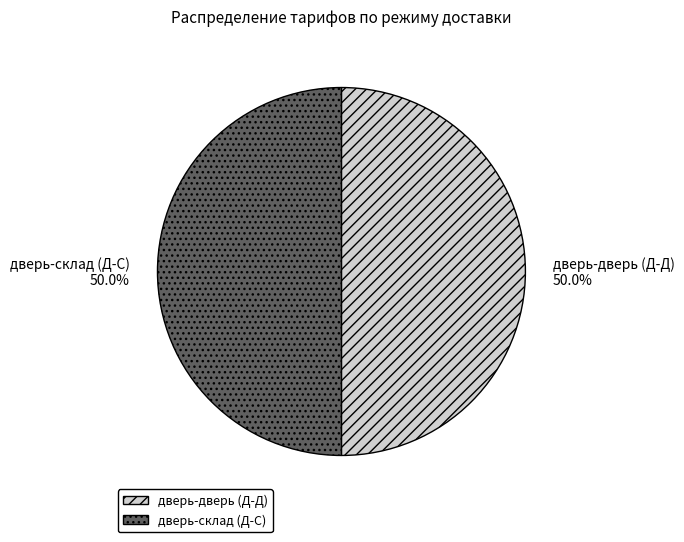

What percentage is the дверь-склад (Д-С) slice, to the nearest percent?

50%